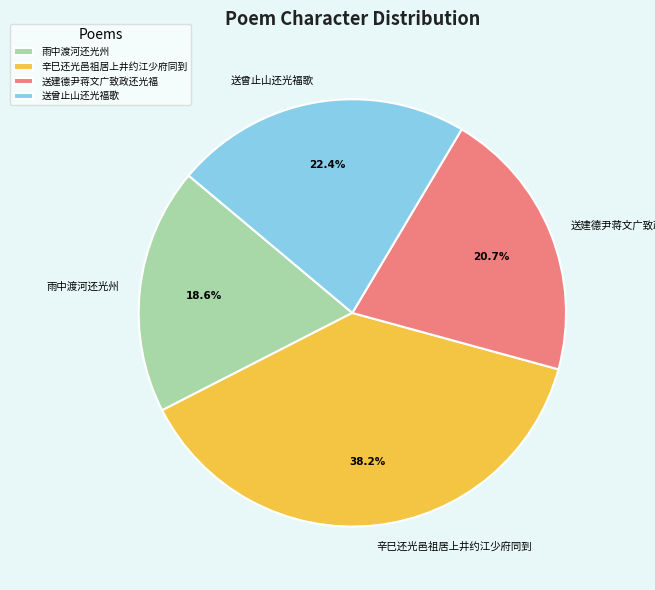

Is there a majority slice in this chart?

No